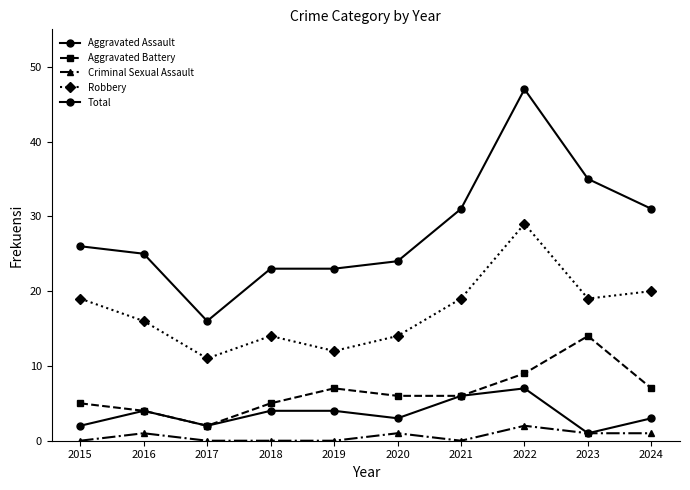

What is the spread (max minus min) of values at 2020?

23